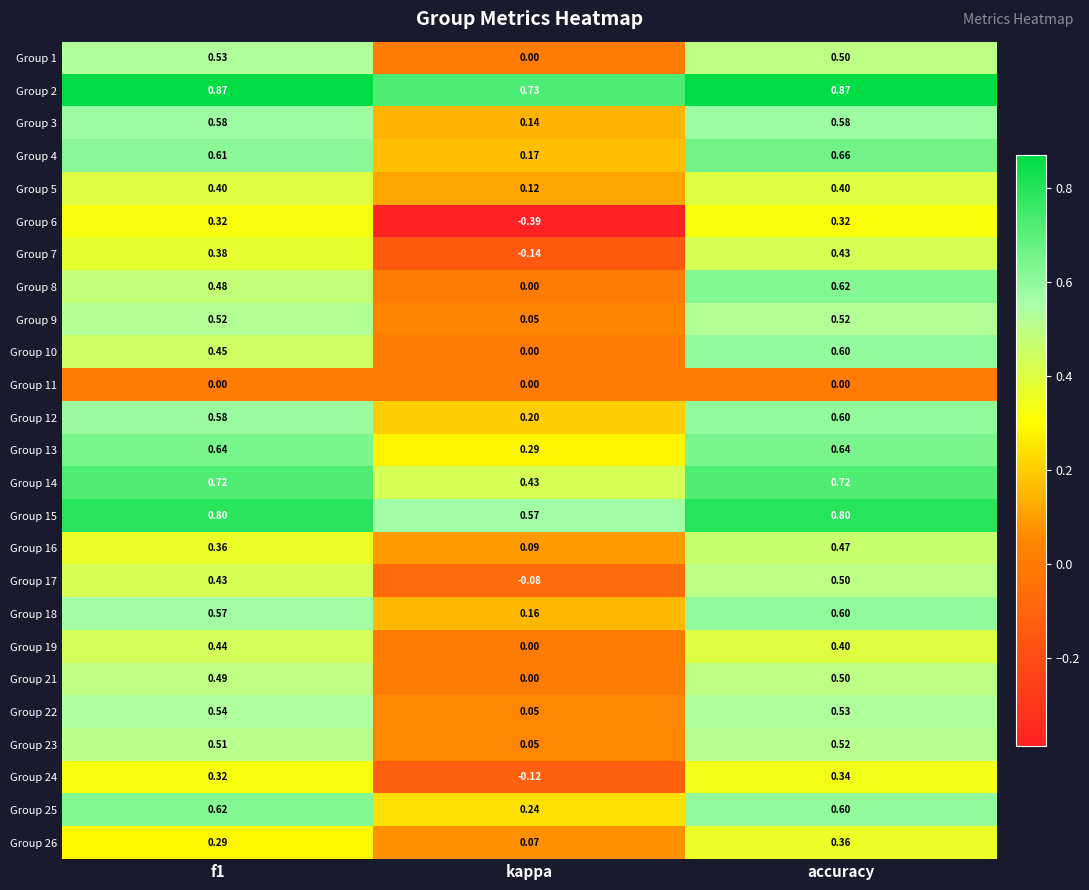

At which category is the sum across all series the highest?

accuracy